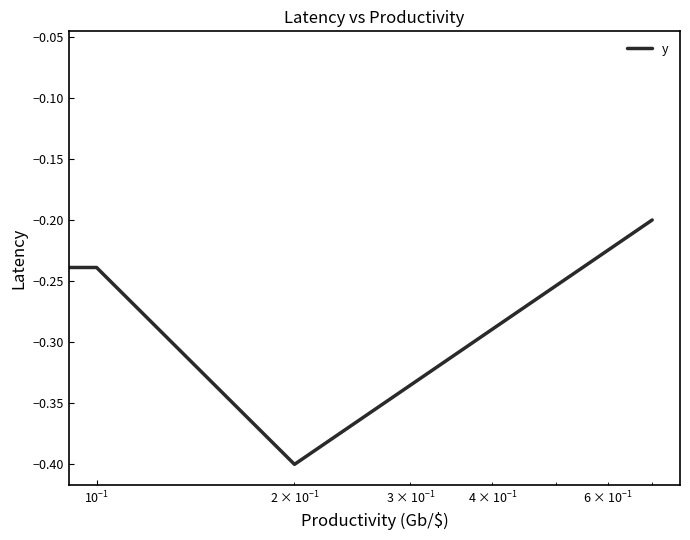

What is the minimum value shown in the chart?

-0.4